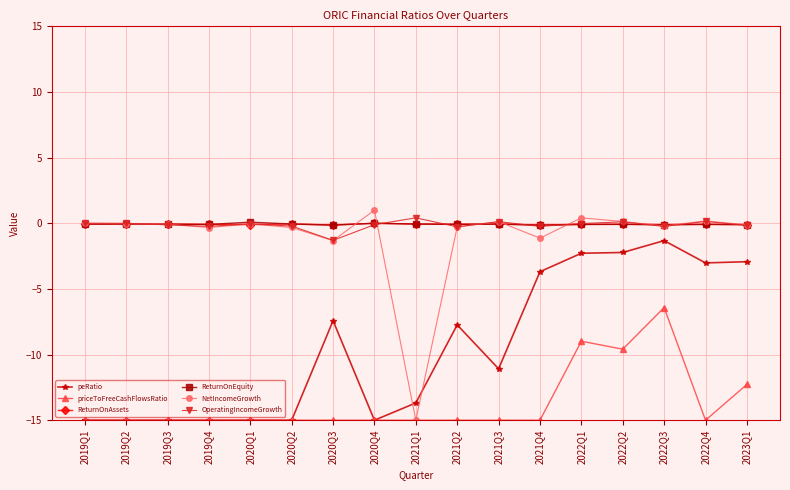

Does the chart have visible grid lines?

Yes